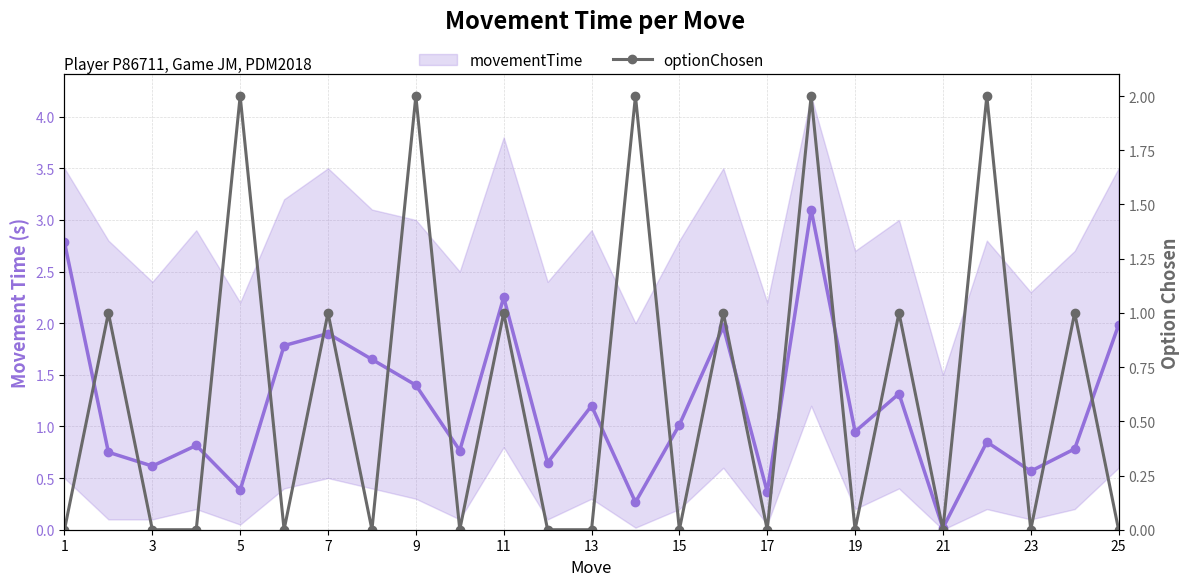

Count the number of categories in the chart.

25